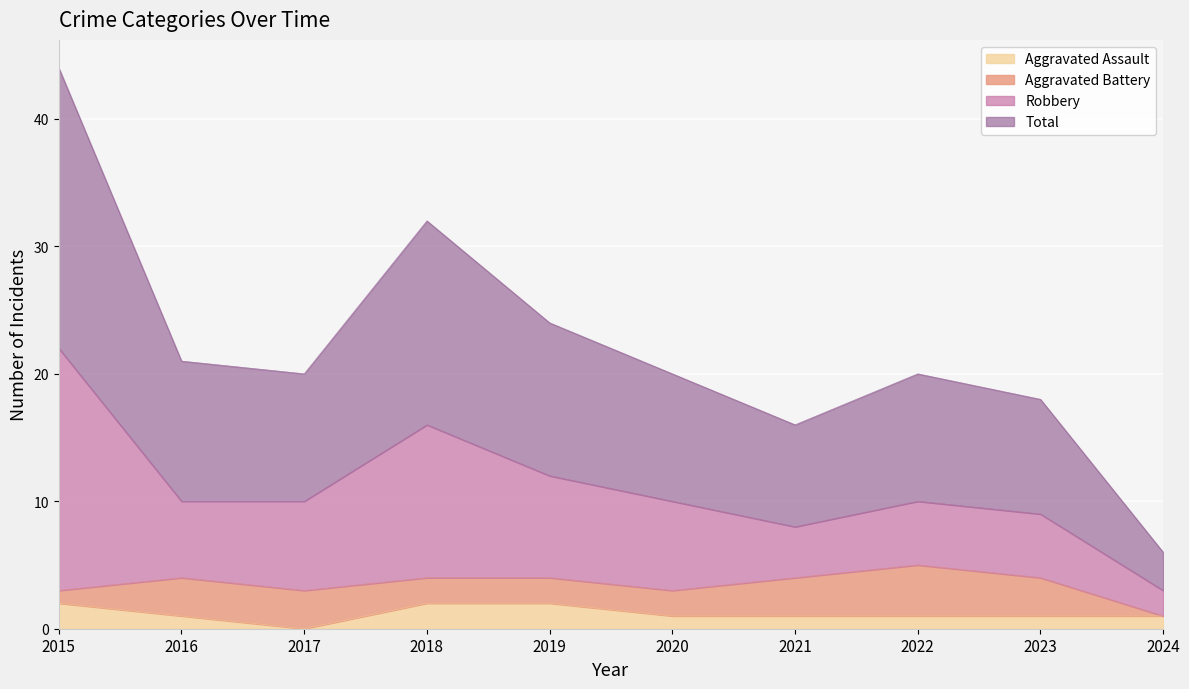

What are all the series names shown in the legend?

Aggravated Assault, Aggravated Battery, Robbery, Total